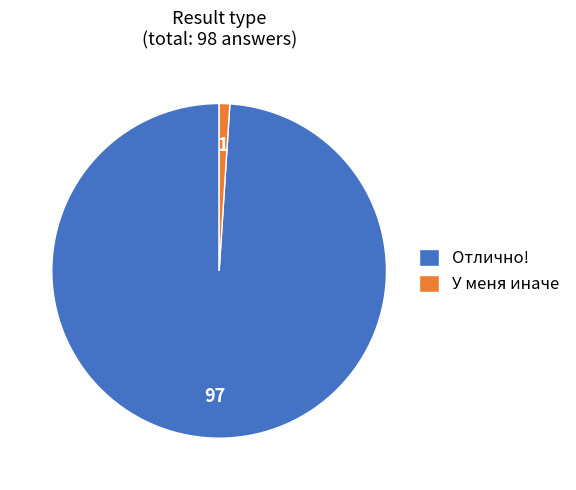

What is the largest slice in the pie chart?

Отлично!